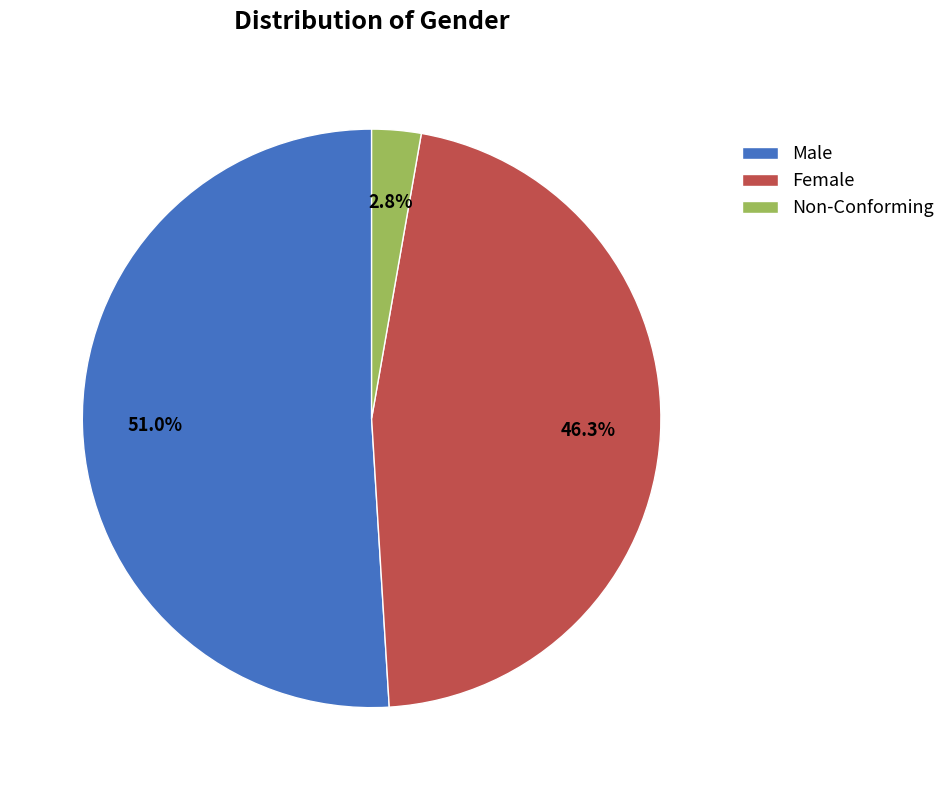

Do Male and Female together represent more than half of the pie?

Yes